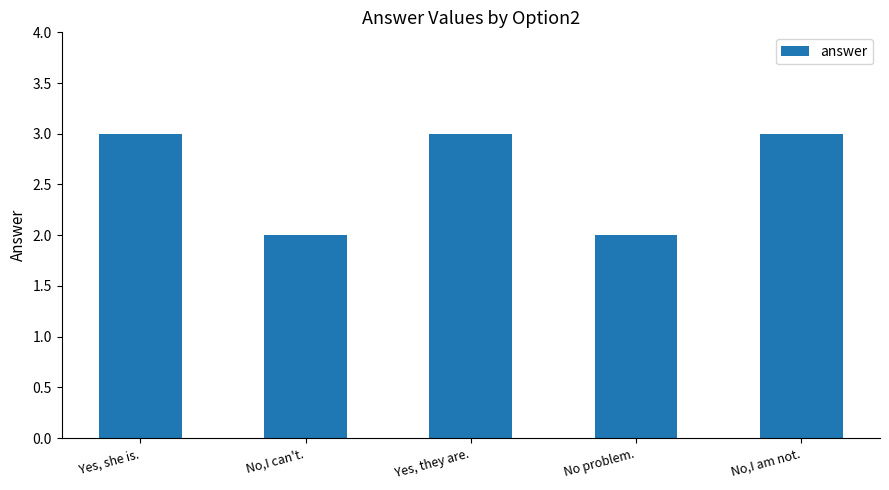

The value at Yes, they are. is 5. True or false?

False